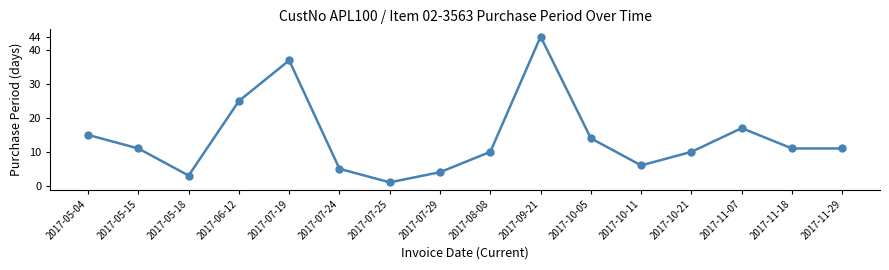

What is the change in value from 2017-05-15 to 2017-08-08?

-1